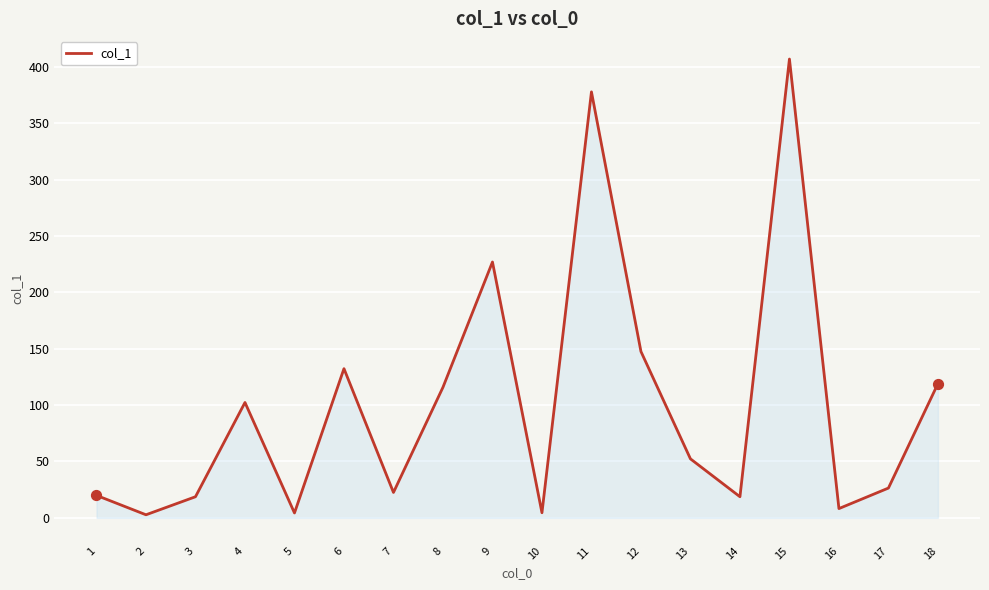

Which has a higher value, 17 or 7?

17